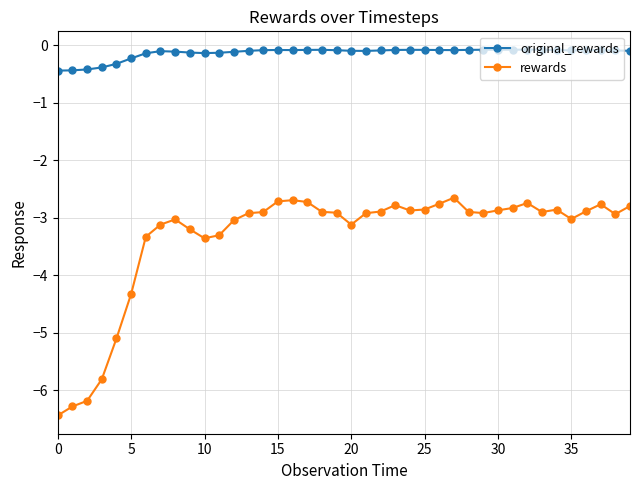

Which series has the largest range (max minus min)?

rewards